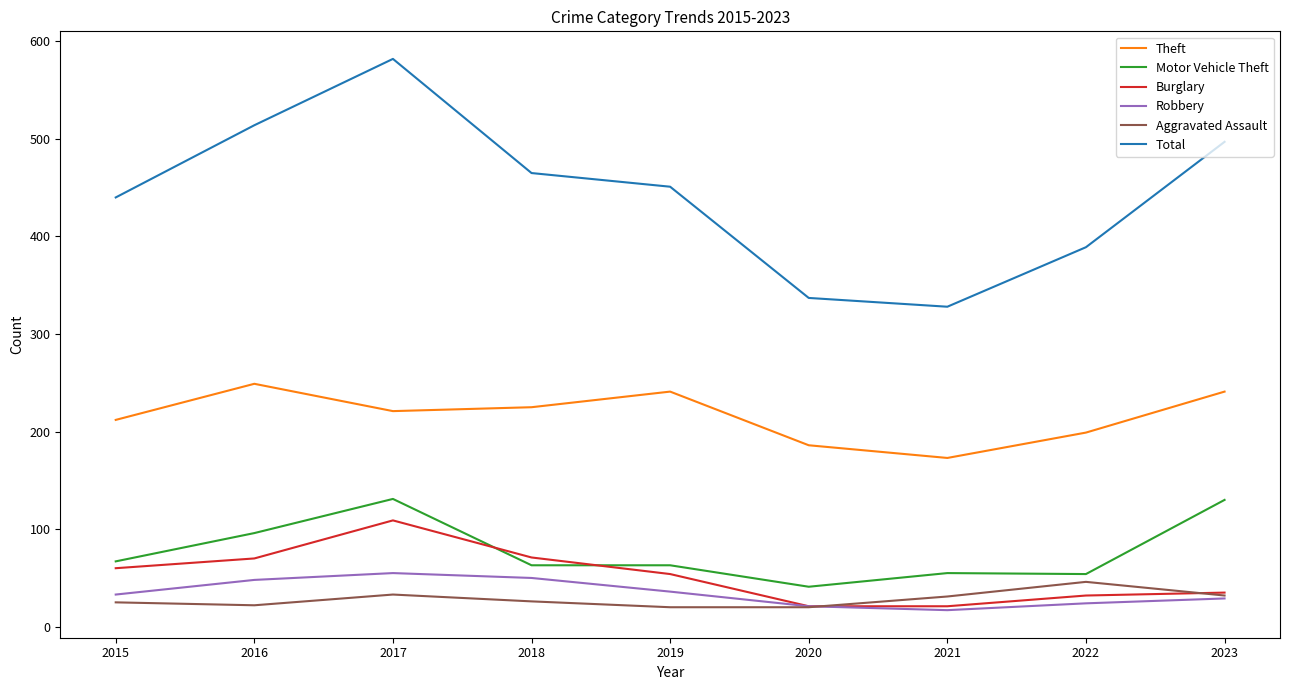

True or false: Burglary has a value of 103 at 2016.

False